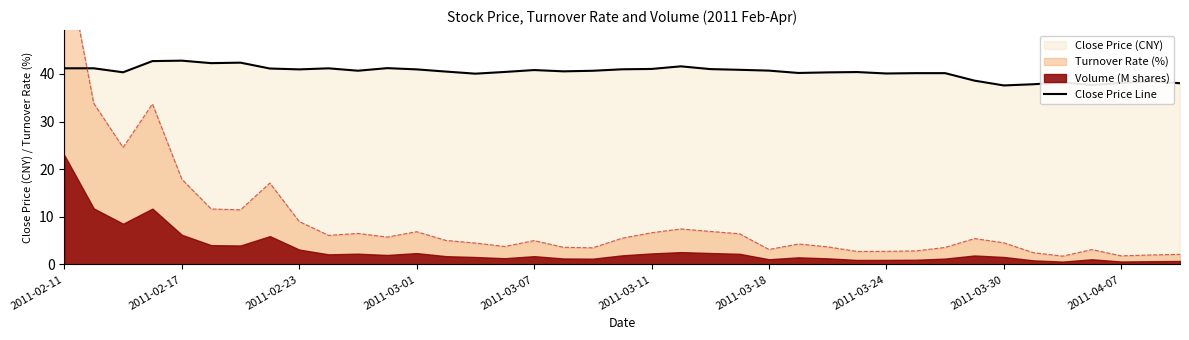

True or false: the data shows 53.9 at 2011-03-11.

False